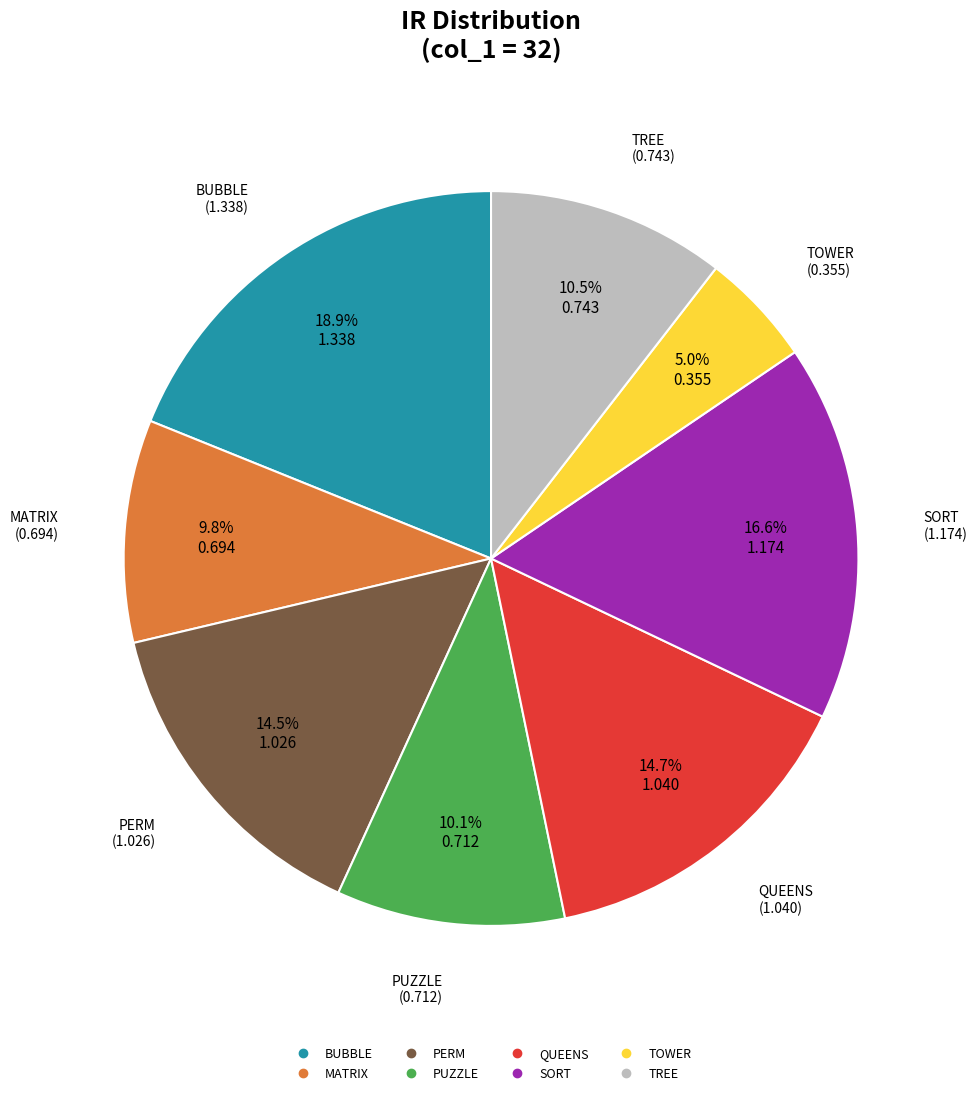

To the nearest percent, what is the combined percentage of QUEENS and PERM?

29%